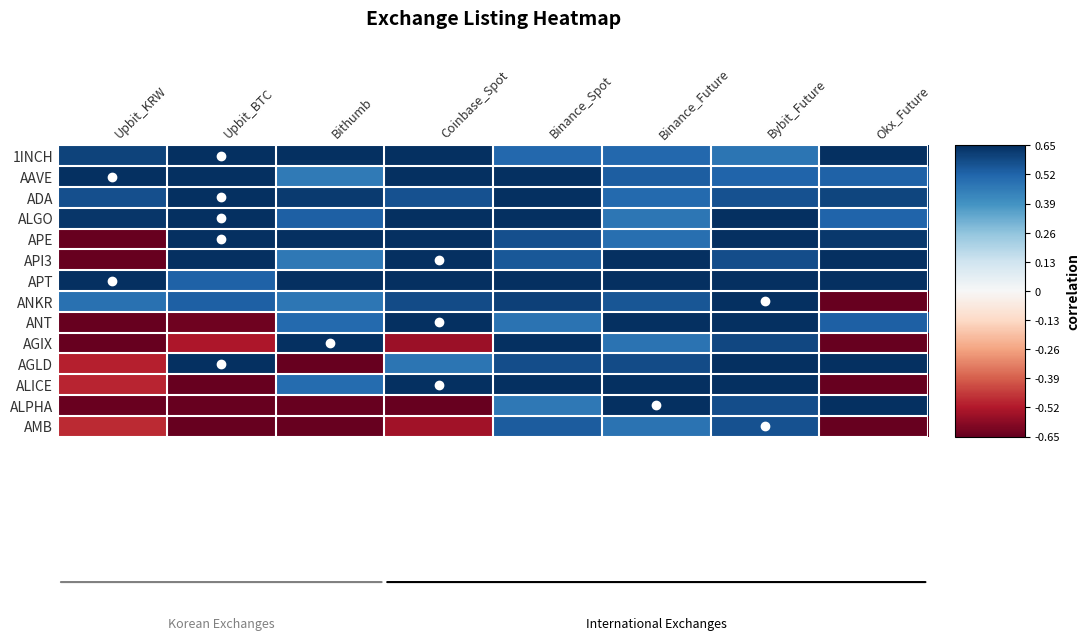

What is the spread (max minus min) of values at Okx_Future?

1.3